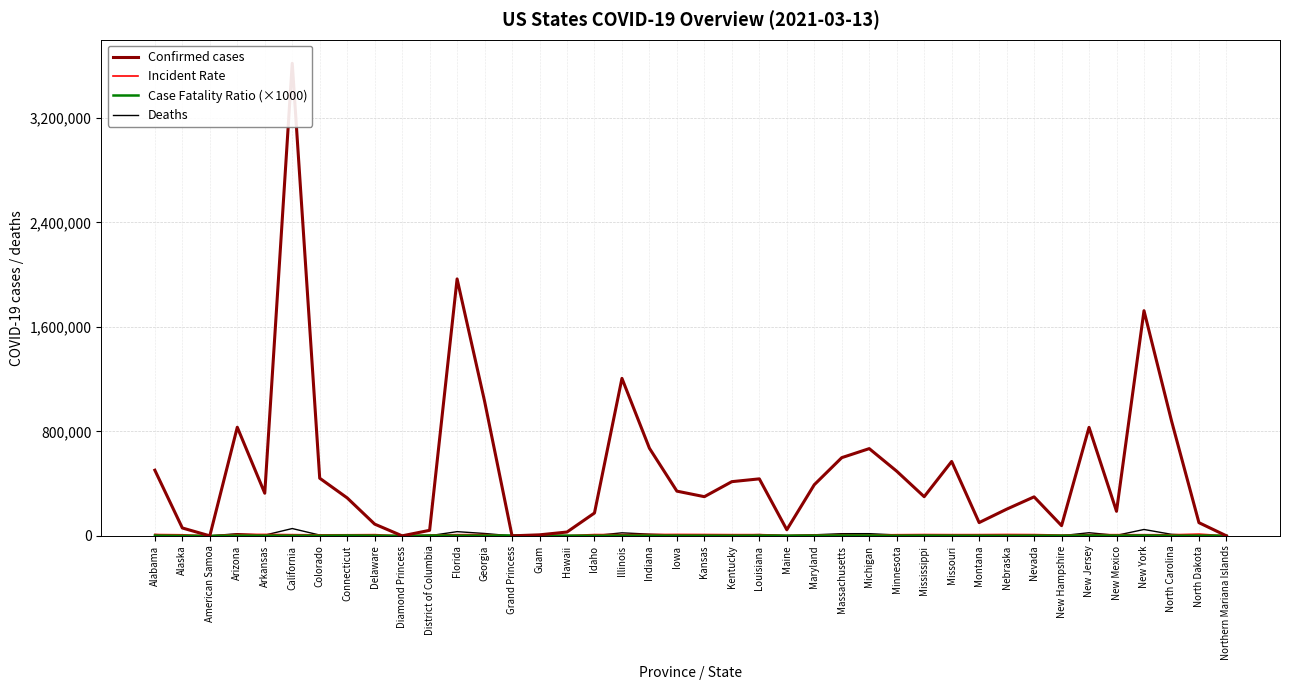

What is the highest value of the Incident Rate series?

13233.4